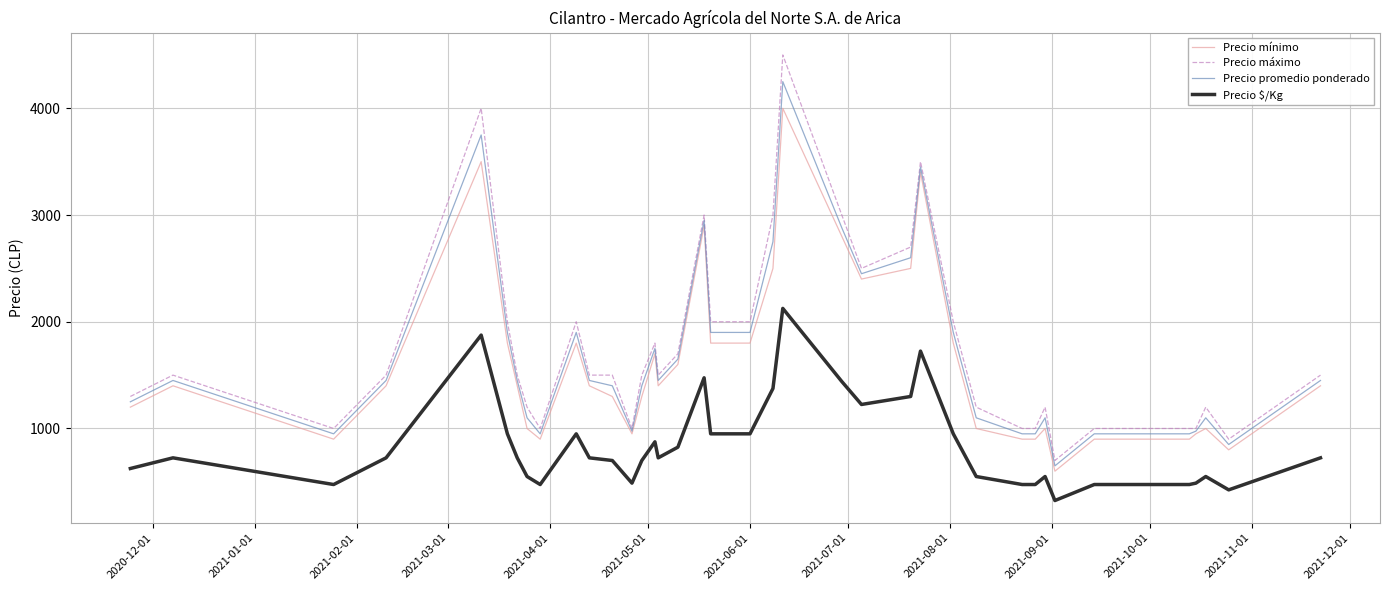

True or false: Precio $/Kg and Precio máximo intersect in this chart.

False